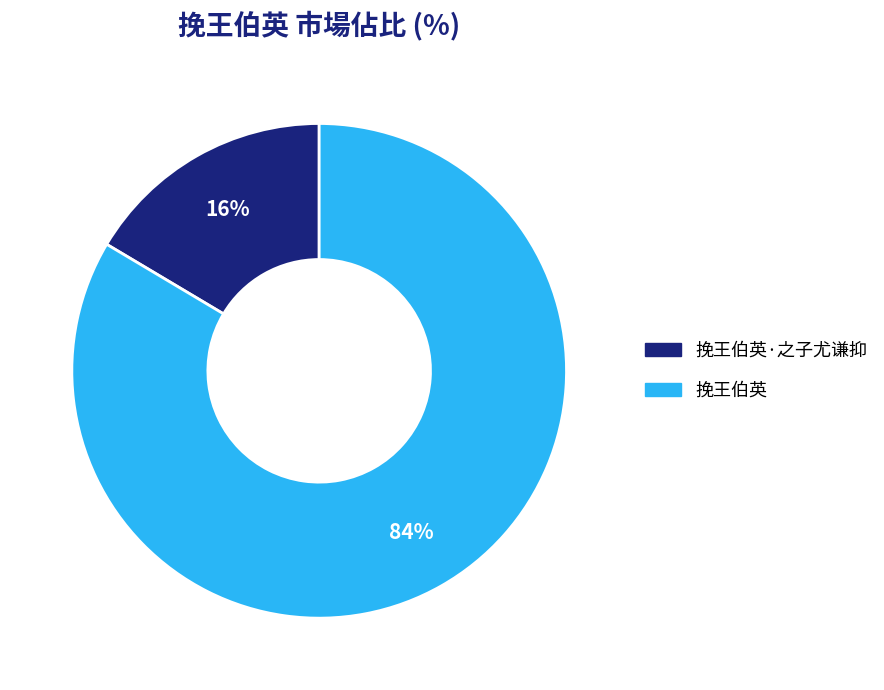

How many slices are in this pie chart?

2